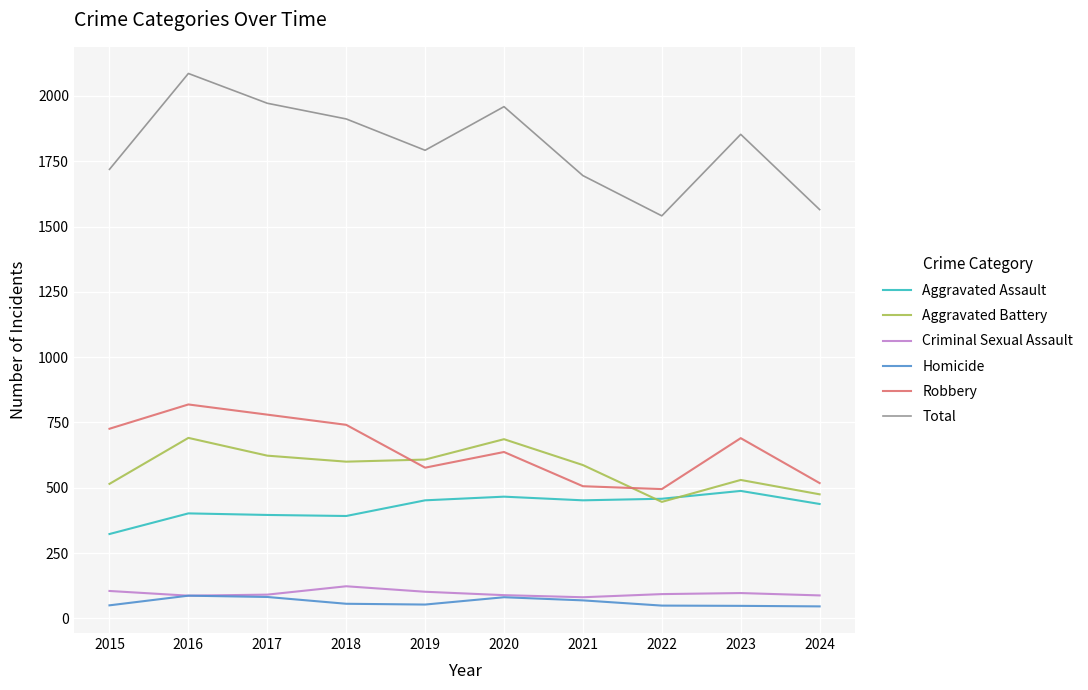

True or false: Criminal Sexual Assault and Aggravated Battery intersect in this chart.

False